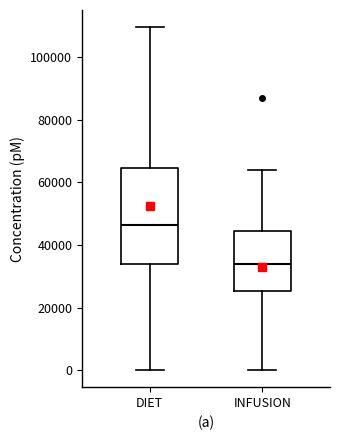

Reading left to right, transcribe this box plot: for each box, give where its median line is, the range the box spans, and where its two whiskers end, as read against the y-axis. The values are not printed on the chart, so give them approximately, as read against the axis.

DIET: median 46000, box 34000 to 64000, whiskers 0 to 110000
INFUSION: median 34000, box 26000 to 44000, whiskers 0 to 64000